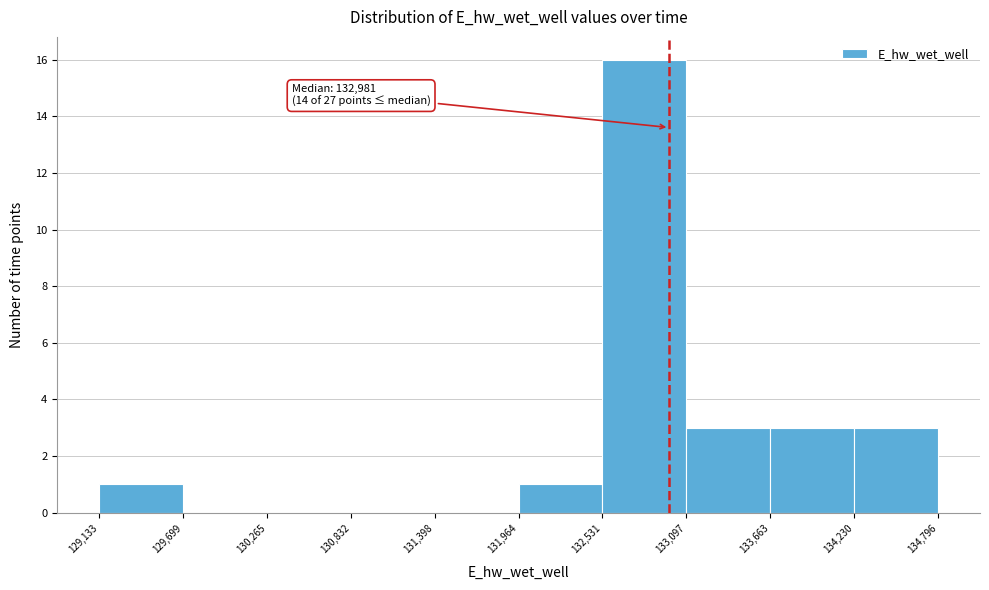

Over which range of the x-axis is the bar tallest?

132,531 to 133,097